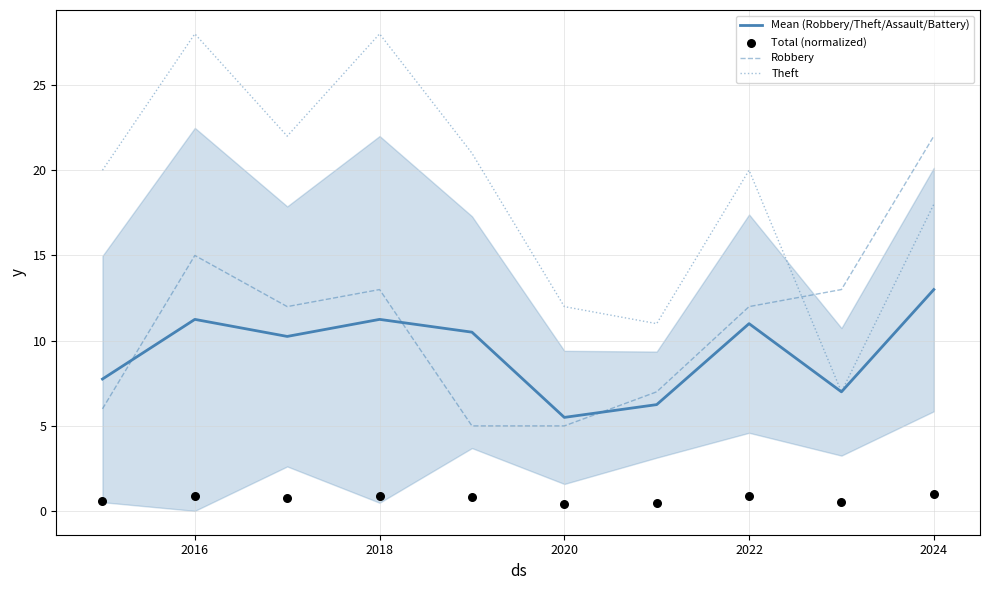

Is the value of Theft at 2016 greater than the value of Mean (Robbery/Theft/Assault/Battery) at 2018?

Yes